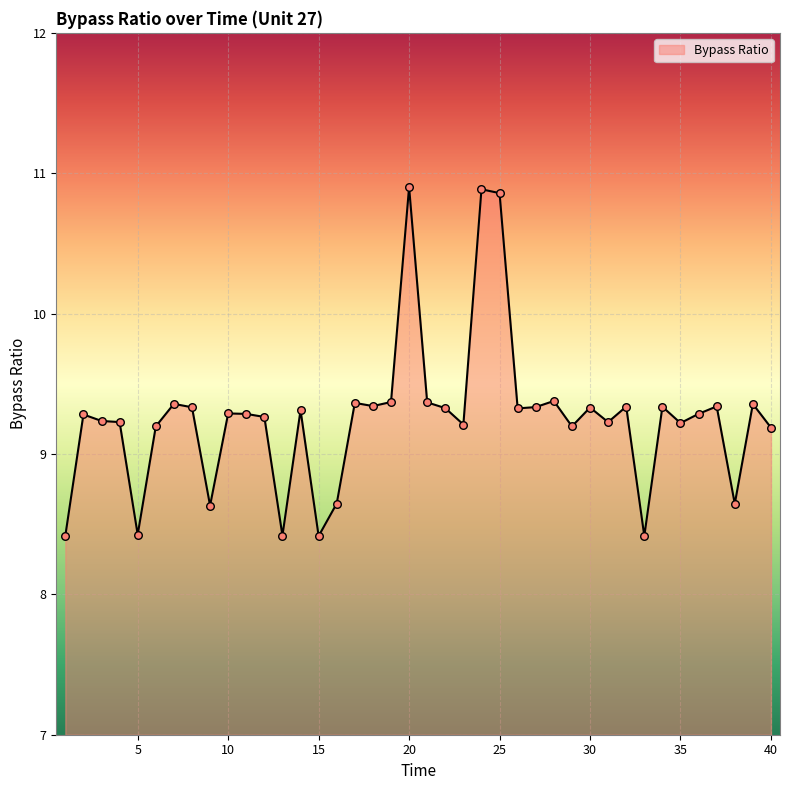

What is the greatest value displayed?

10.9